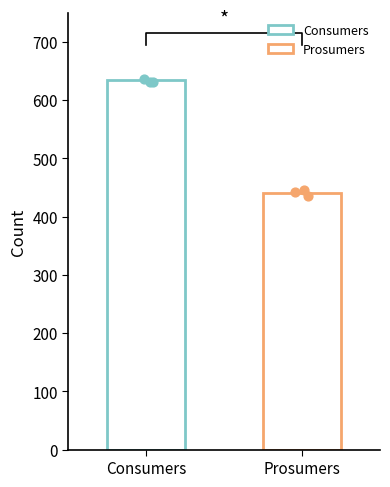

Is the value of Consumers at 10 greater than the value of Prosumers at 9?

Yes